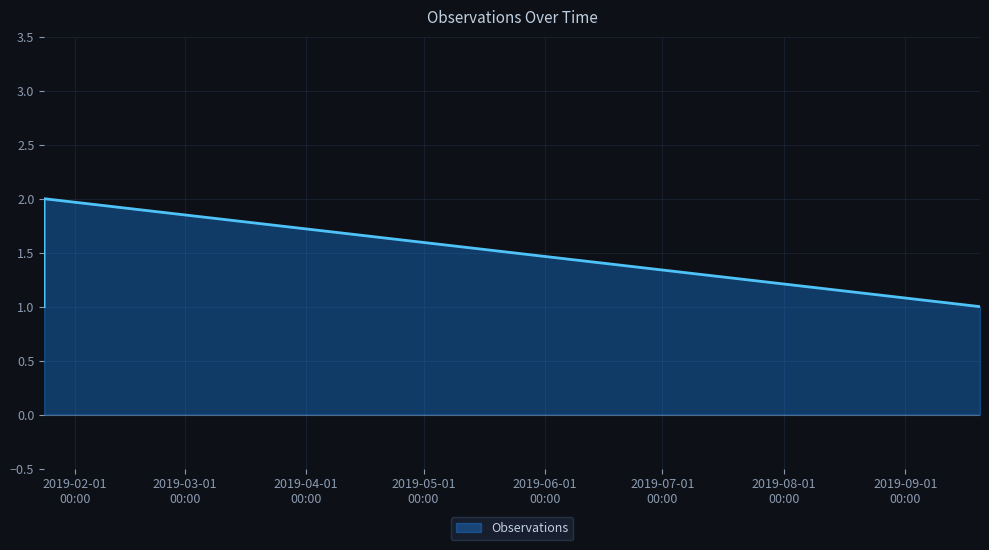

What is the sum of all values?

4